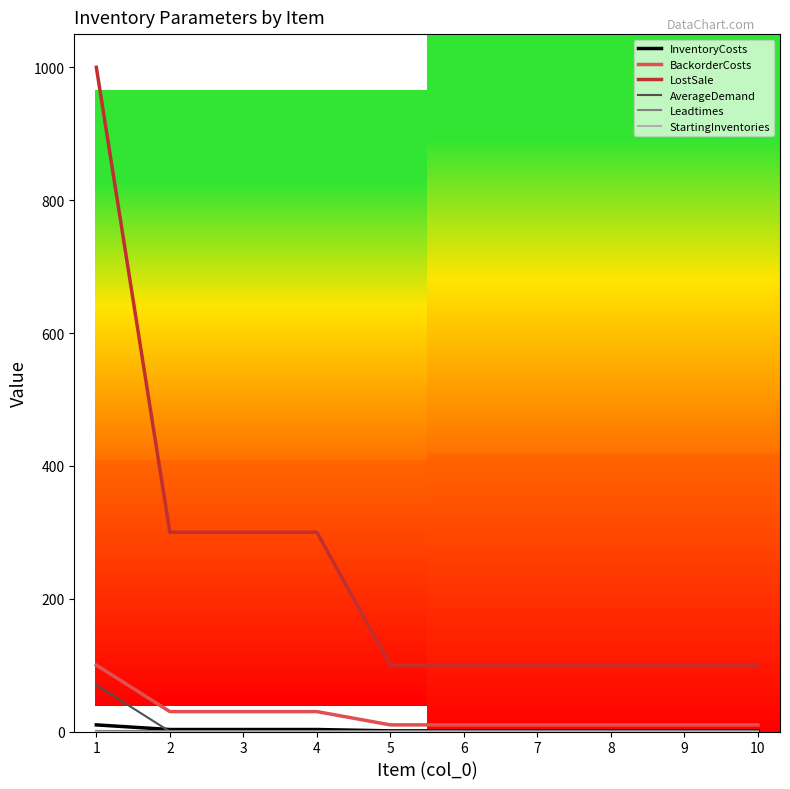

What is the greatest value displayed?

1000